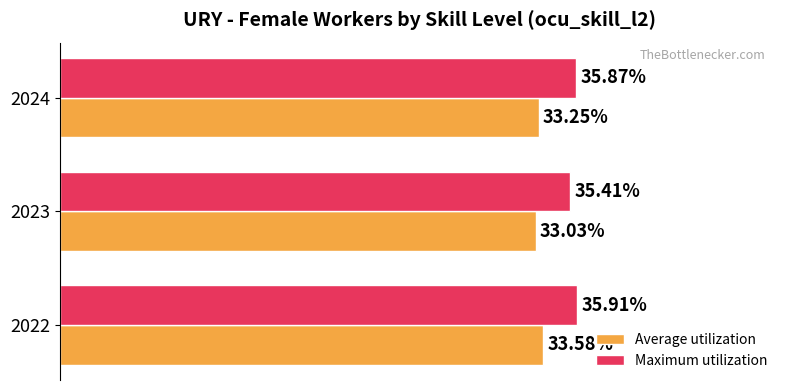

Is the value of Average utilization at 2022 greater than the value of Maximum utilization at 2024?

No